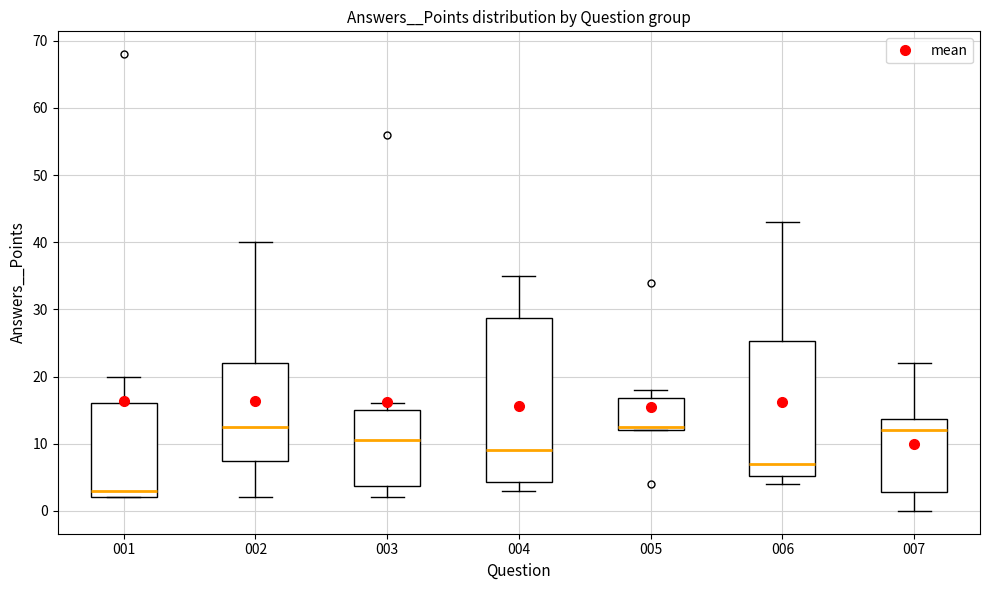

Where is the upper edge of the box at x = 005 on the y-axis? The values are not printed on the chart, so give them approximately, as read against the axis.

17